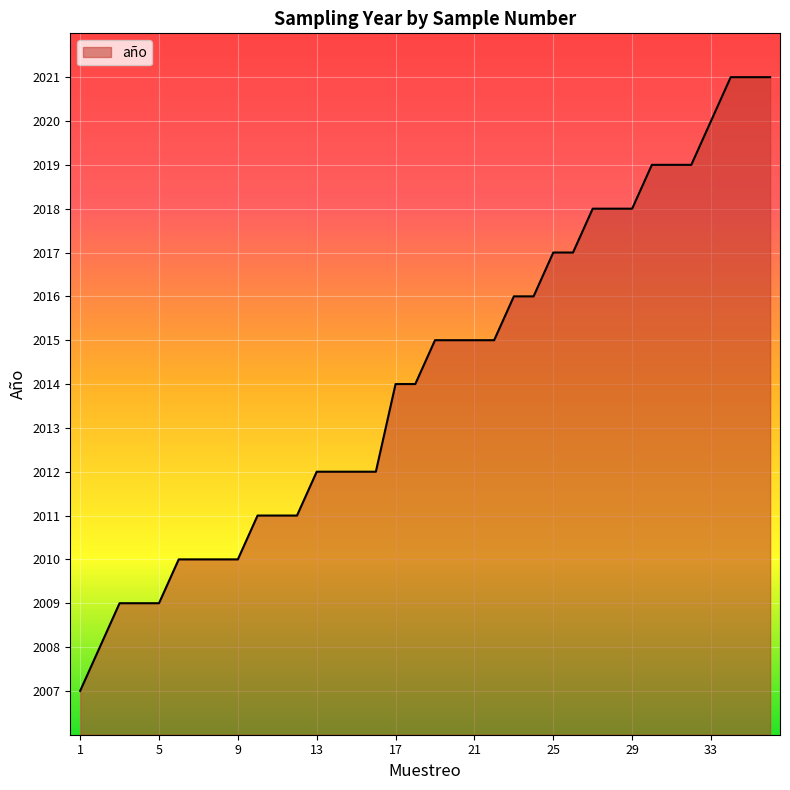

Reading right to left, extract all data points from this chart.

2021	2021	2021	2020	2019	2019	2019	2018	2018	2018	2017	2017	2016	2016	2015	2015	2015	2015	2014	2014	2012	2012	2012	2012	2011	2011	2011	2010	2010	2010	2010	2009	2009	2009	2008	2007